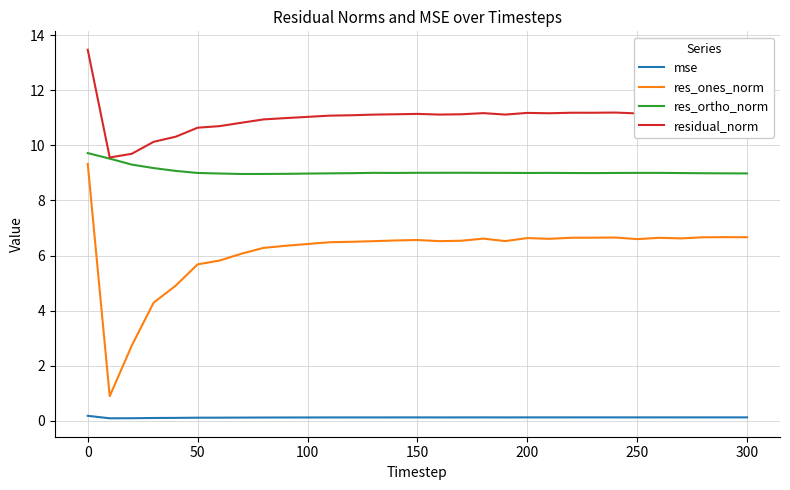

True or false: res_ones_norm and res_ortho_norm intersect in this chart.

False